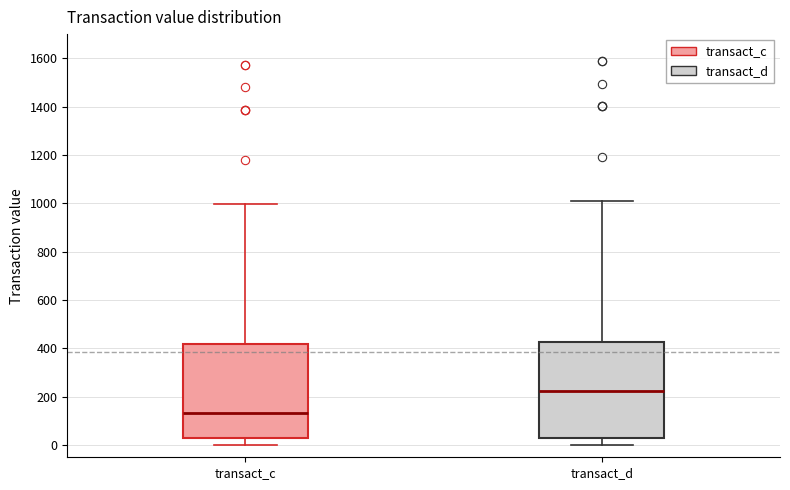

Which box has the highest median line?

transact_d